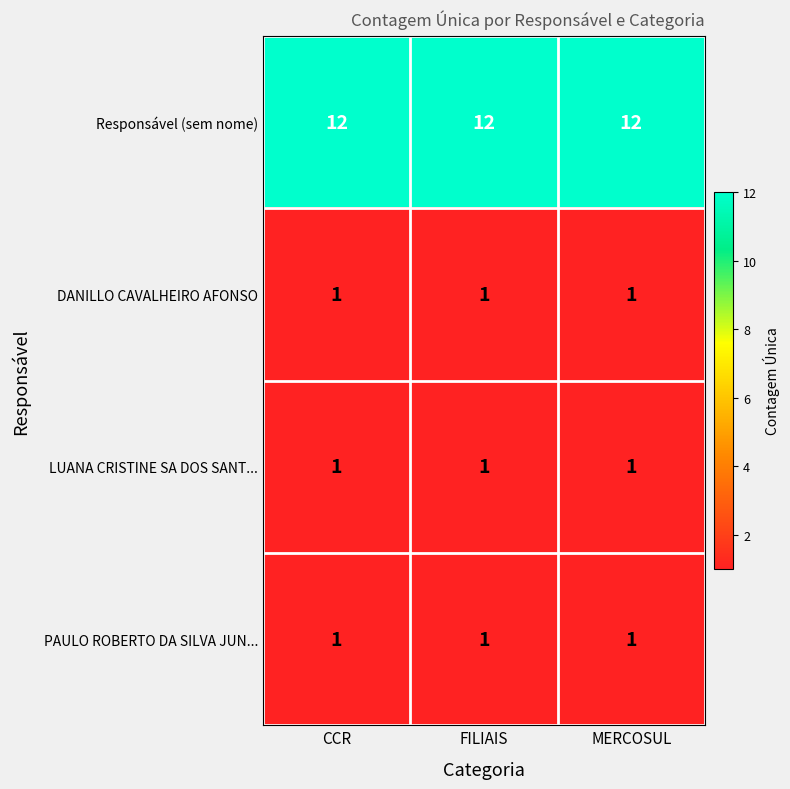

At how many categories does at least one series exceed 1?

3